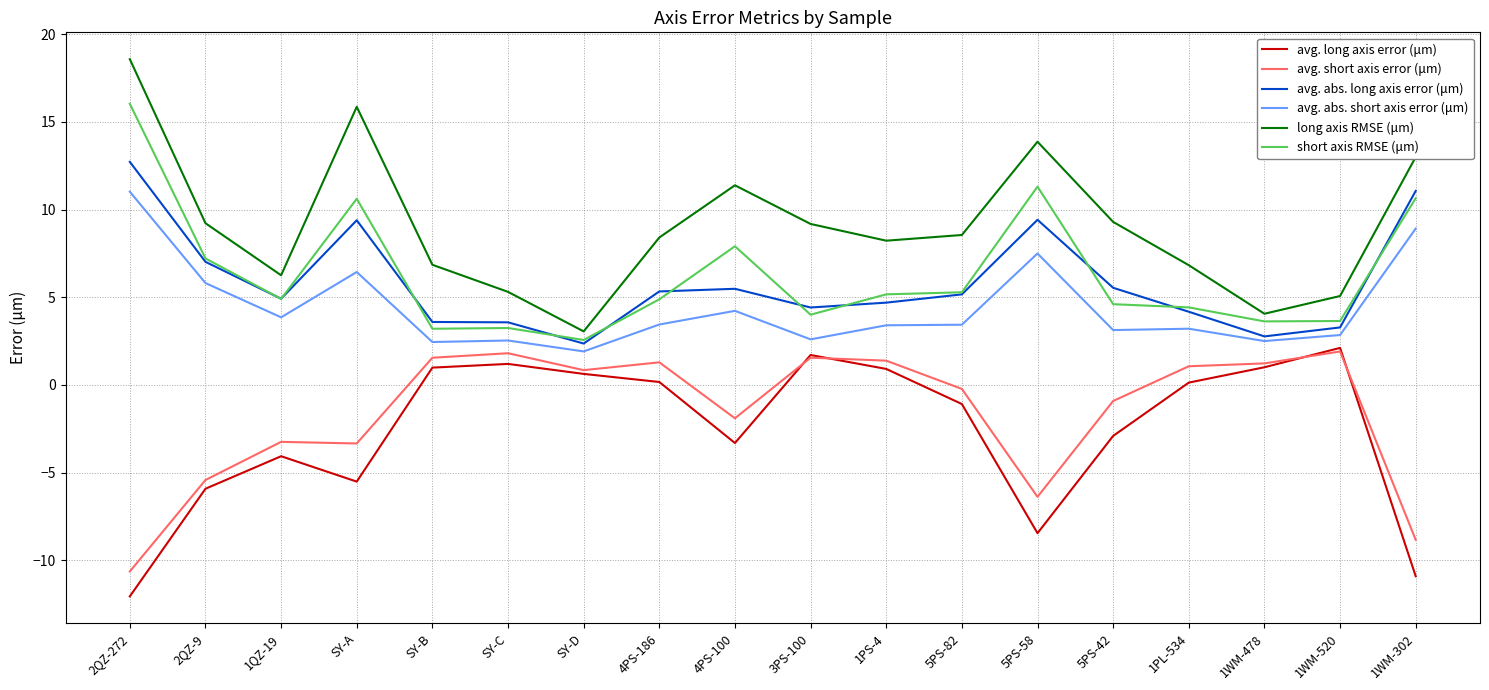

True or false: avg. short axis error (μm) and long axis RMSE (μm) intersect in this chart.

False